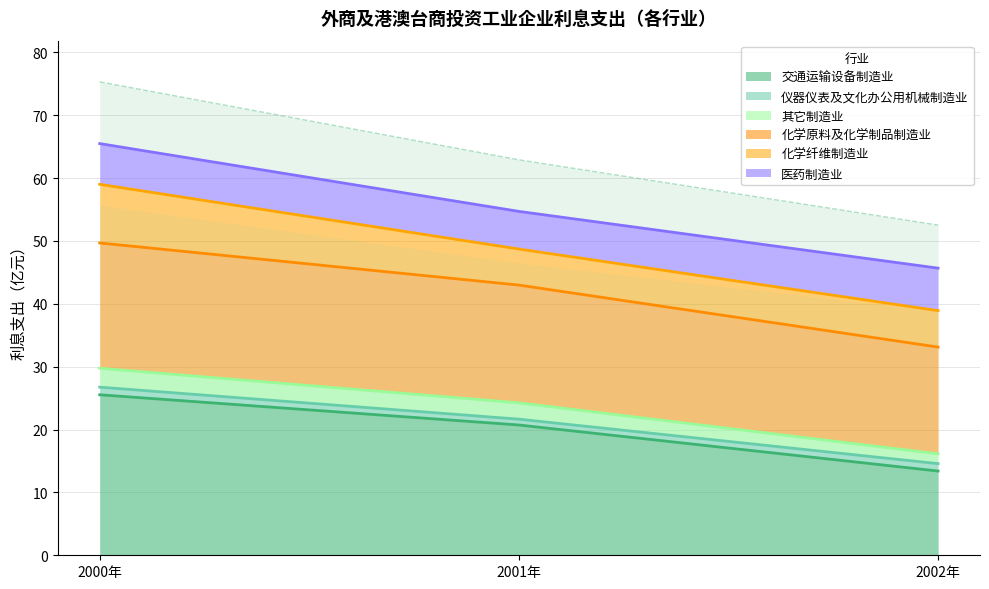

The value of 化学原料及化学制品制造业 at 2002年 is 55.5. True or false?

False